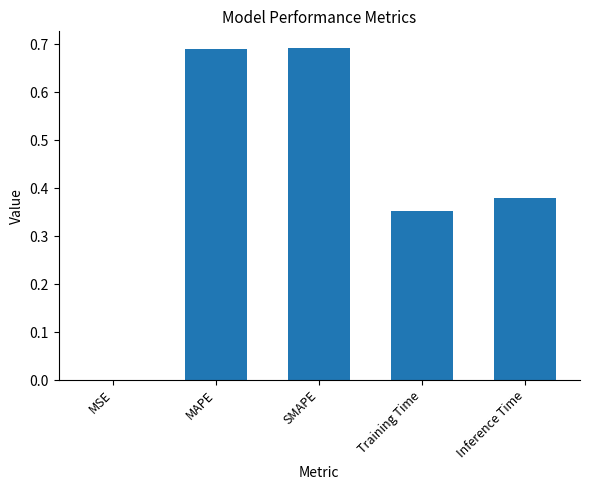

What is the sum of the values at MAPE and SMAPE?

1.4